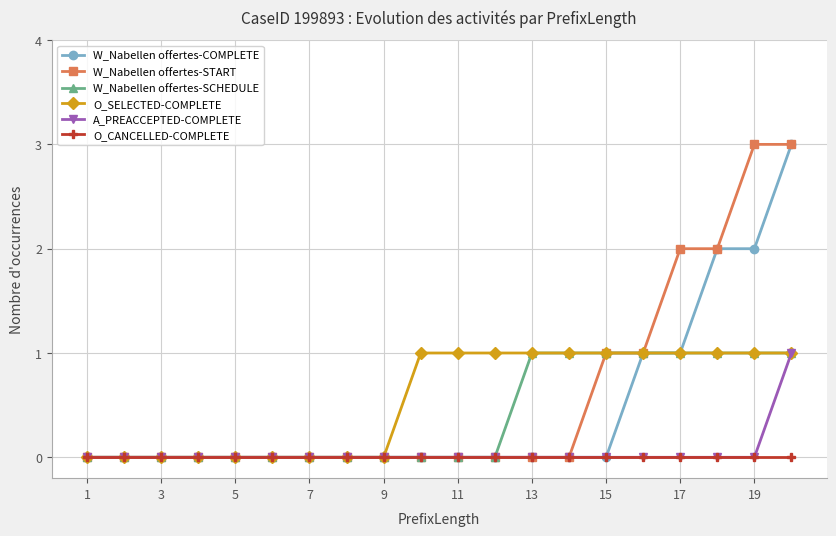

What is the maximum value for W_Nabellen offertes-COMPLETE?

3